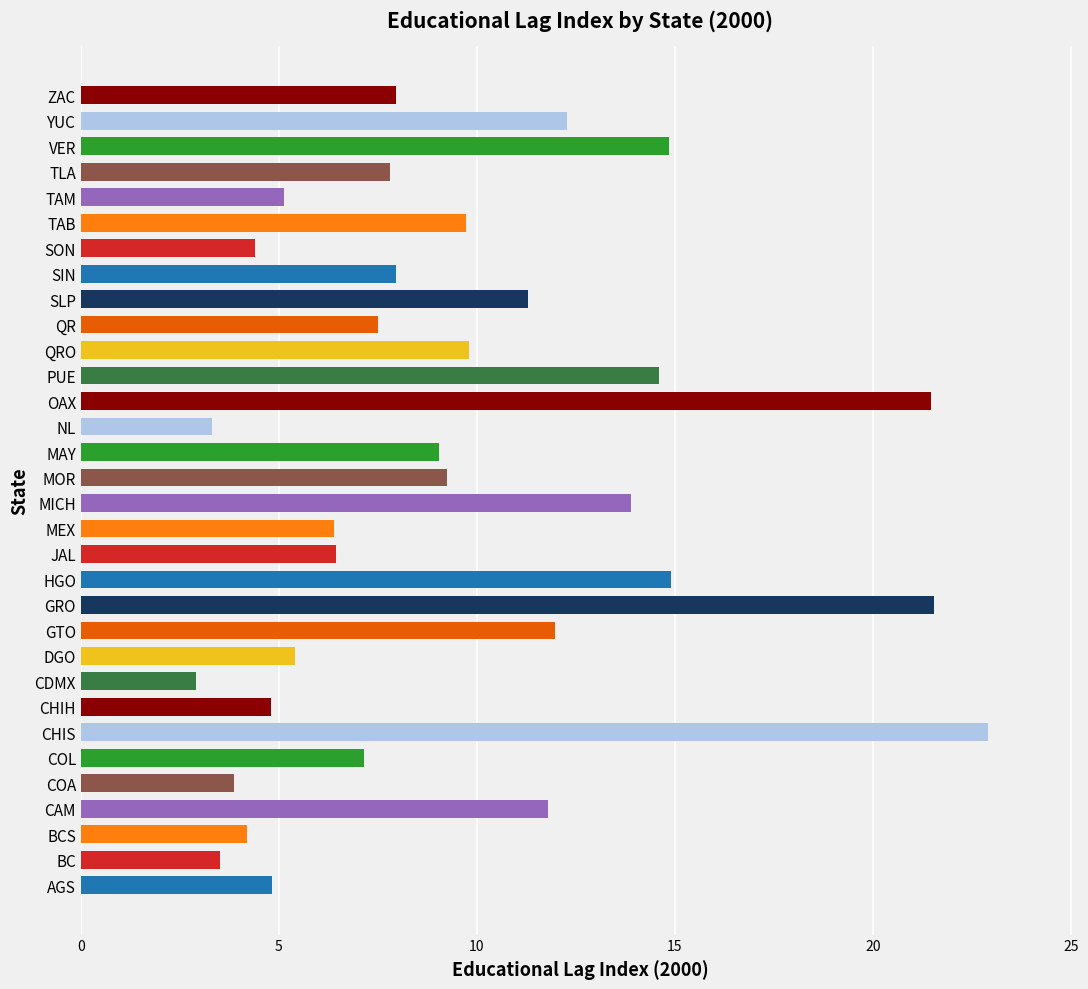

How many data points are above 7?

20